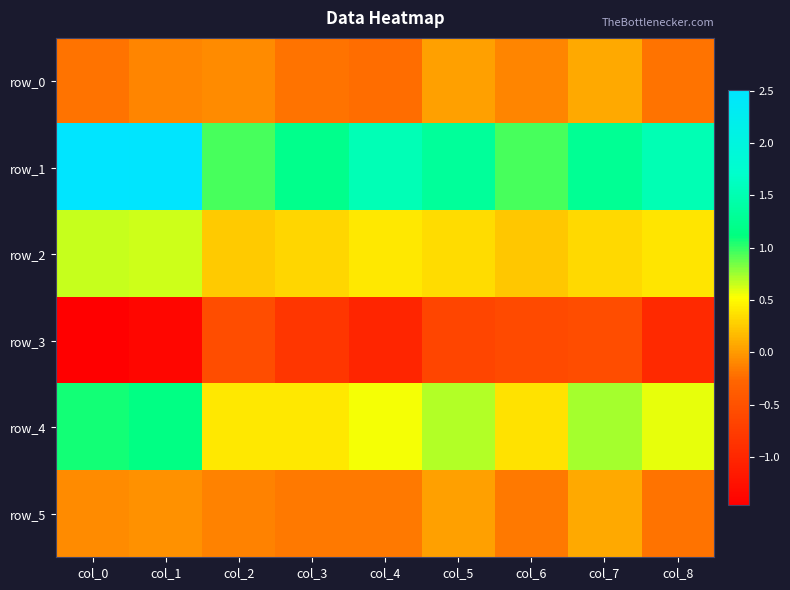

How many categories are shown in the chart?

9